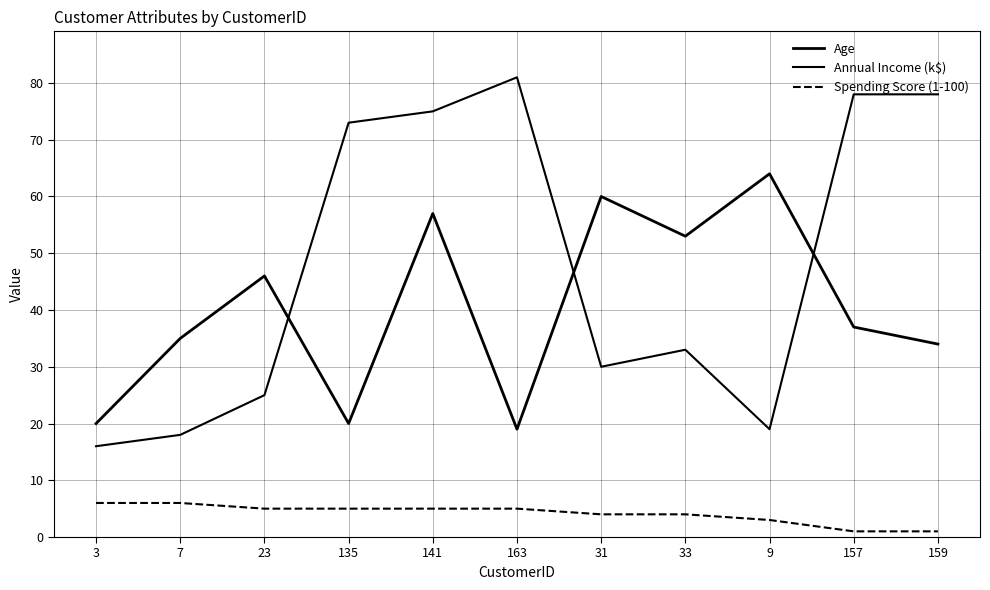

How many lines are shown in the chart?

3